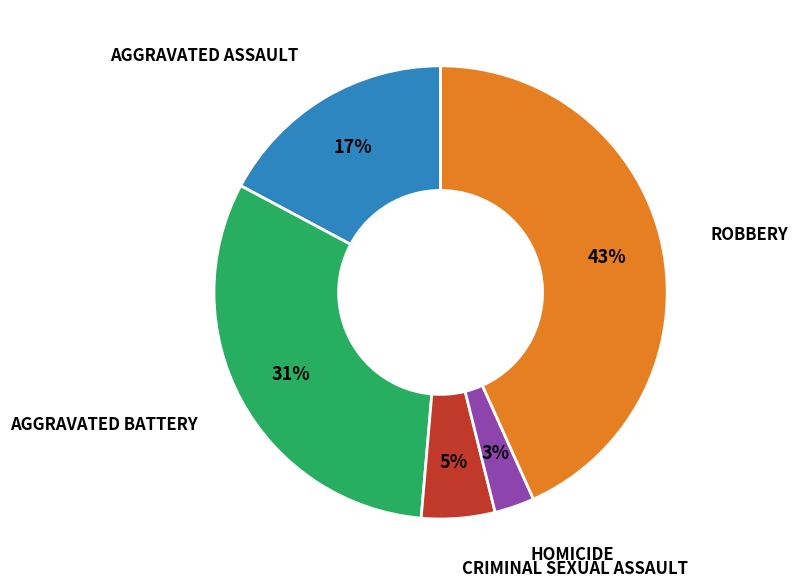

Is there any slice that represents more than half of the pie?

No